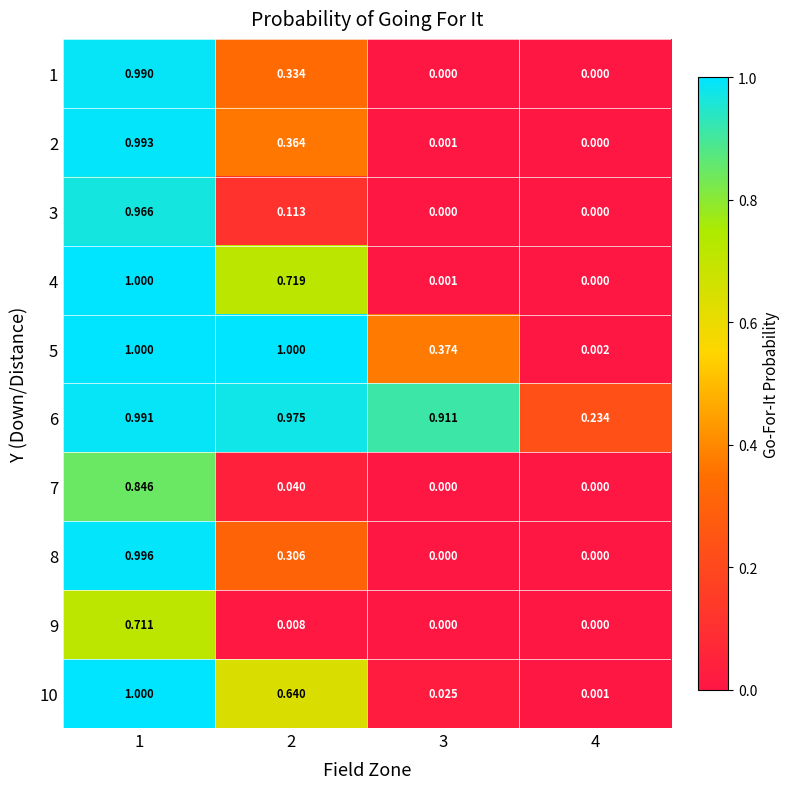

Is the value of 3 at 4 greater than the value of 10 at 2?

No